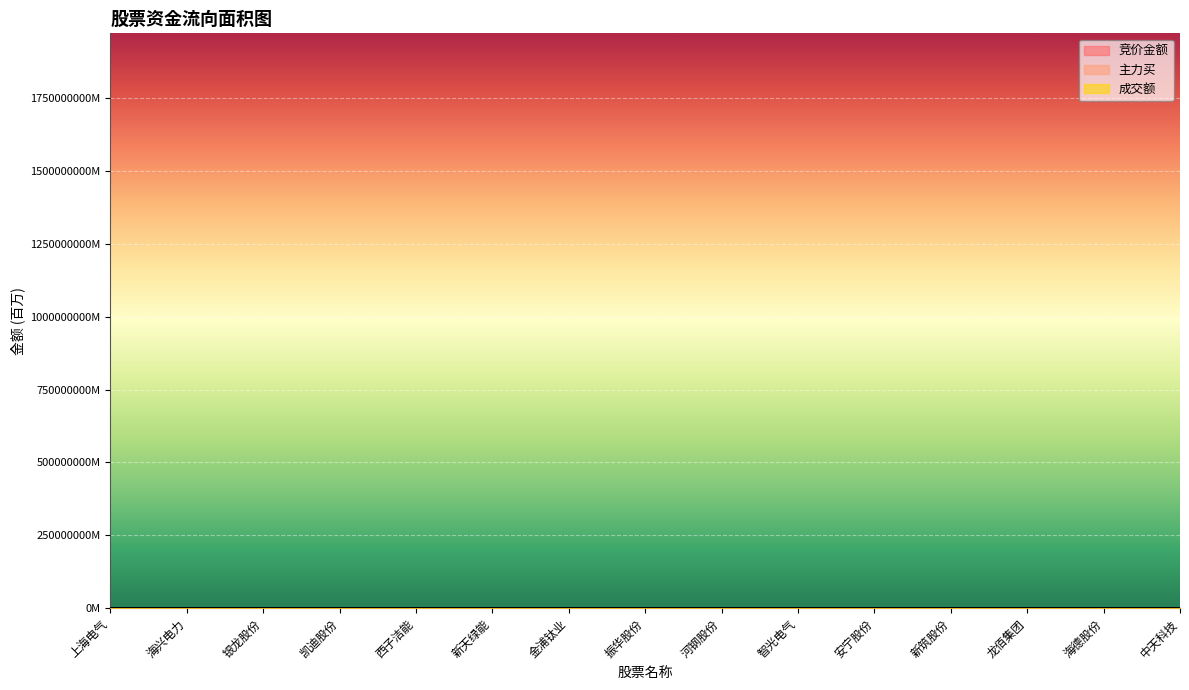

True or false: 成交额 and 主力买 cross at least once.

False